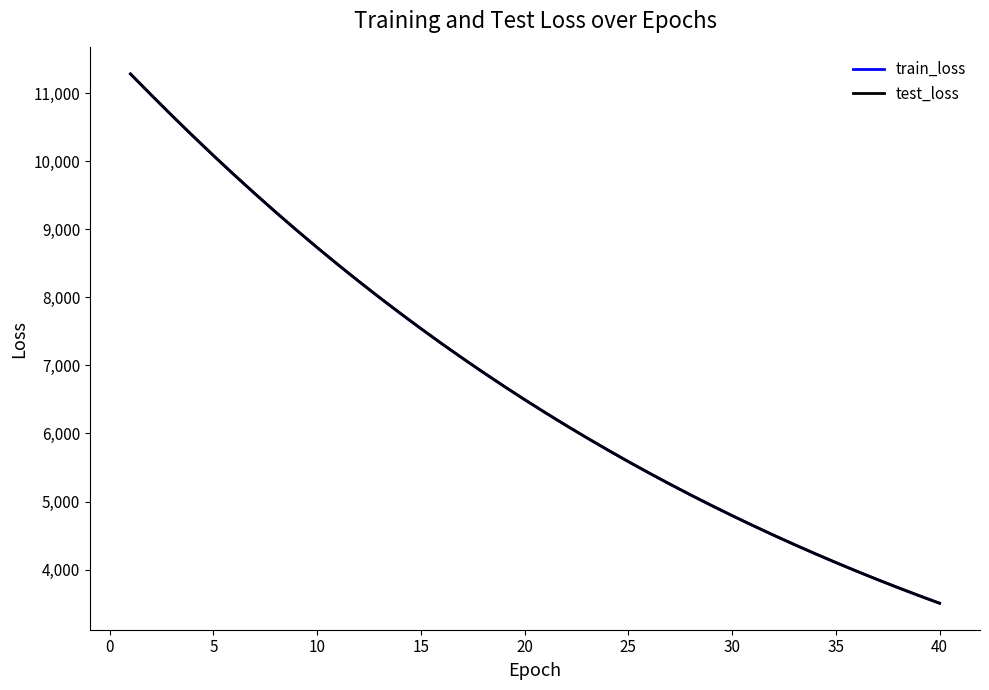

True or false: test_loss and train_loss intersect in this chart.

False